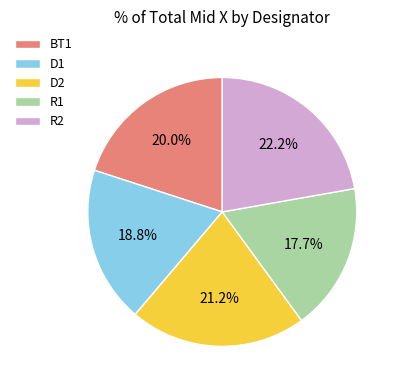

Which category has the biggest portion of the pie?

R2